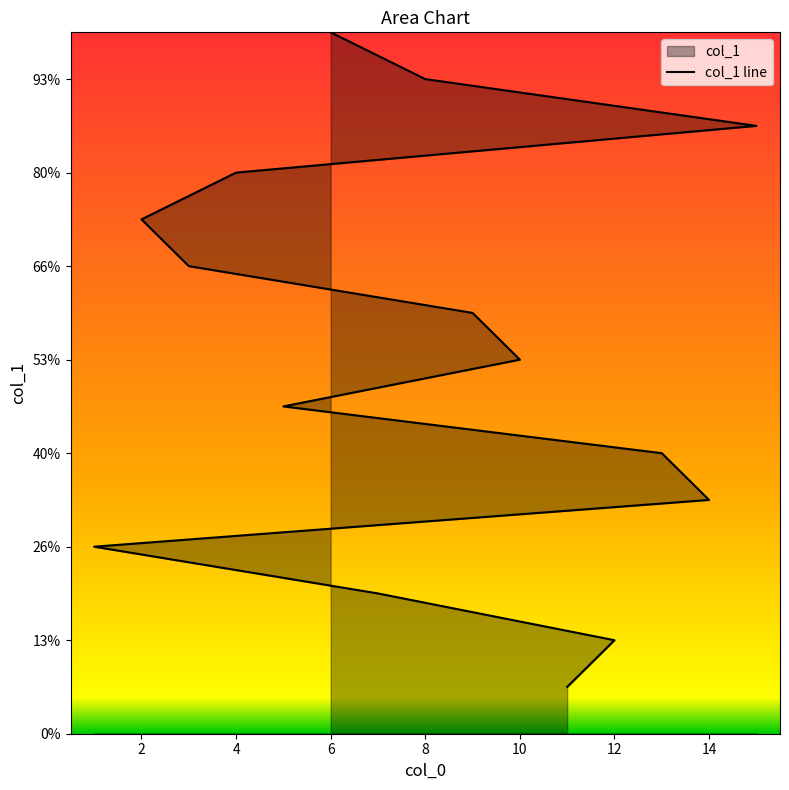

Read the value at 7, to the nearest 5.

5